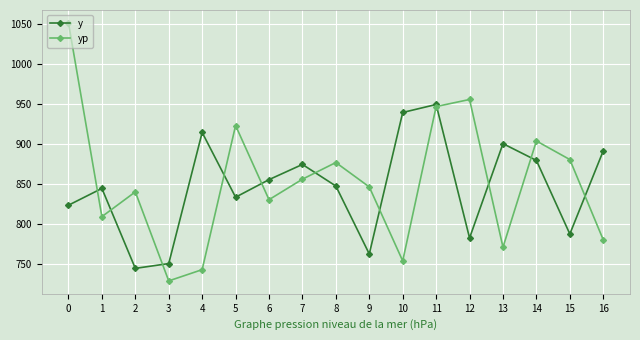

How many lines are shown in the chart?

2